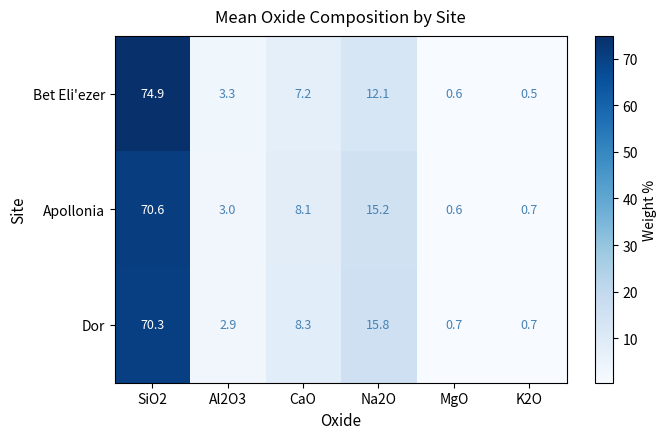

List the series in order of their overall mean, highest first.

Dor, Bet Eli'ezer, Apollonia